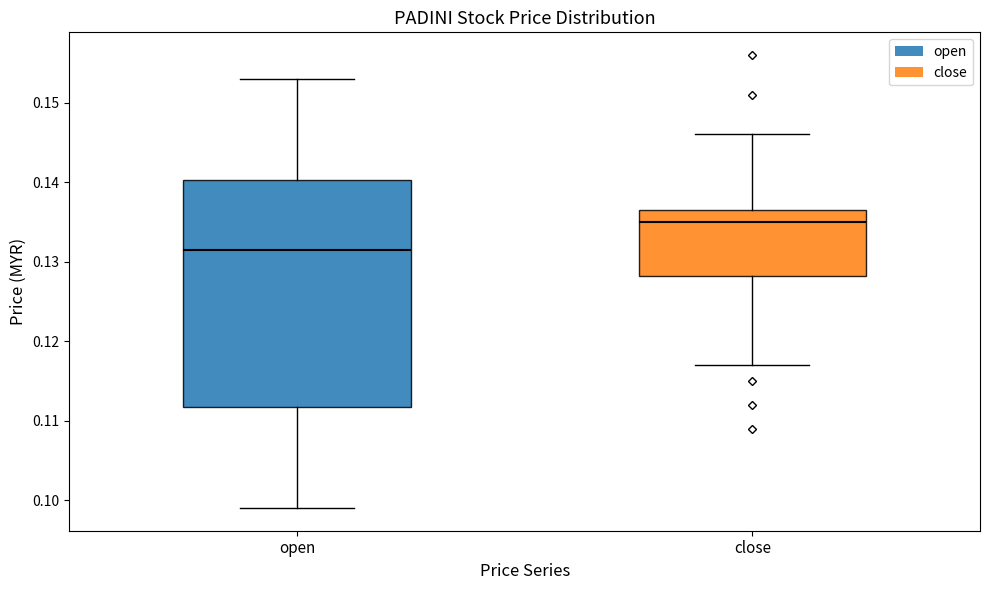

Reading left to right, transcribe this box plot: for each box, give where its median line is, the range the box spans, and where its two whiskers end, as read against the y-axis. The values are not printed on the chart, so give them approximately, as read against the axis.

open: median 0.132, box 0.112 to 0.140, whiskers 0.099 to 0.153
close: median 0.135, box 0.128 to 0.137, whiskers 0.117 to 0.146